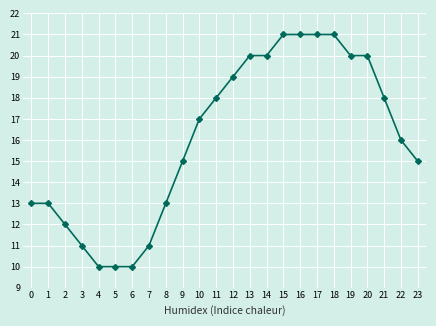

What is the approximate value at 2, to the nearest 5?

10